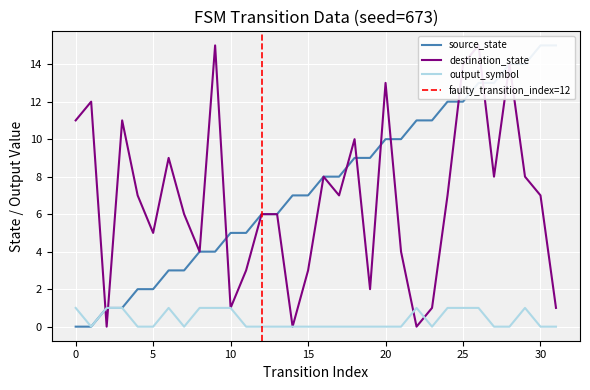

What is the difference between the maximum and minimum values in the destination_state series?

15